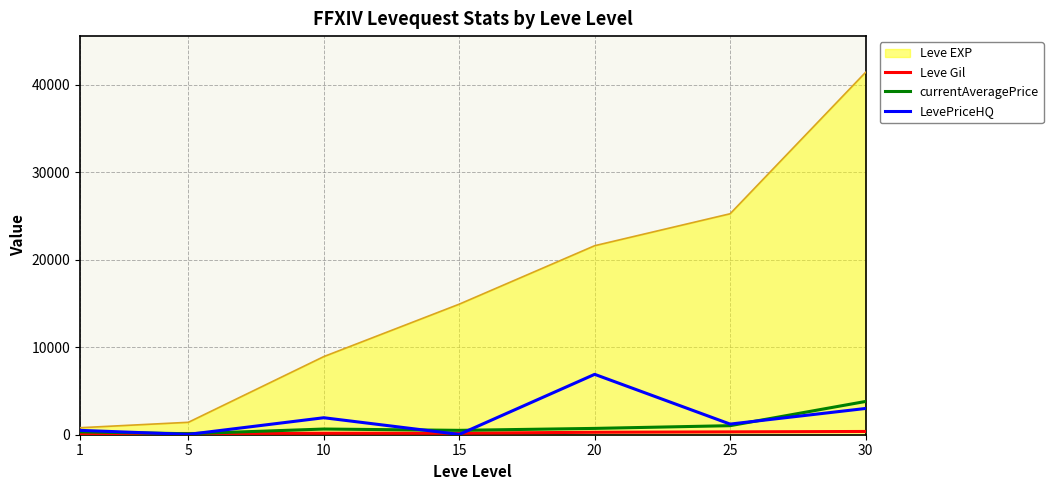

Which series has the largest total across all categories?

Leve EXP